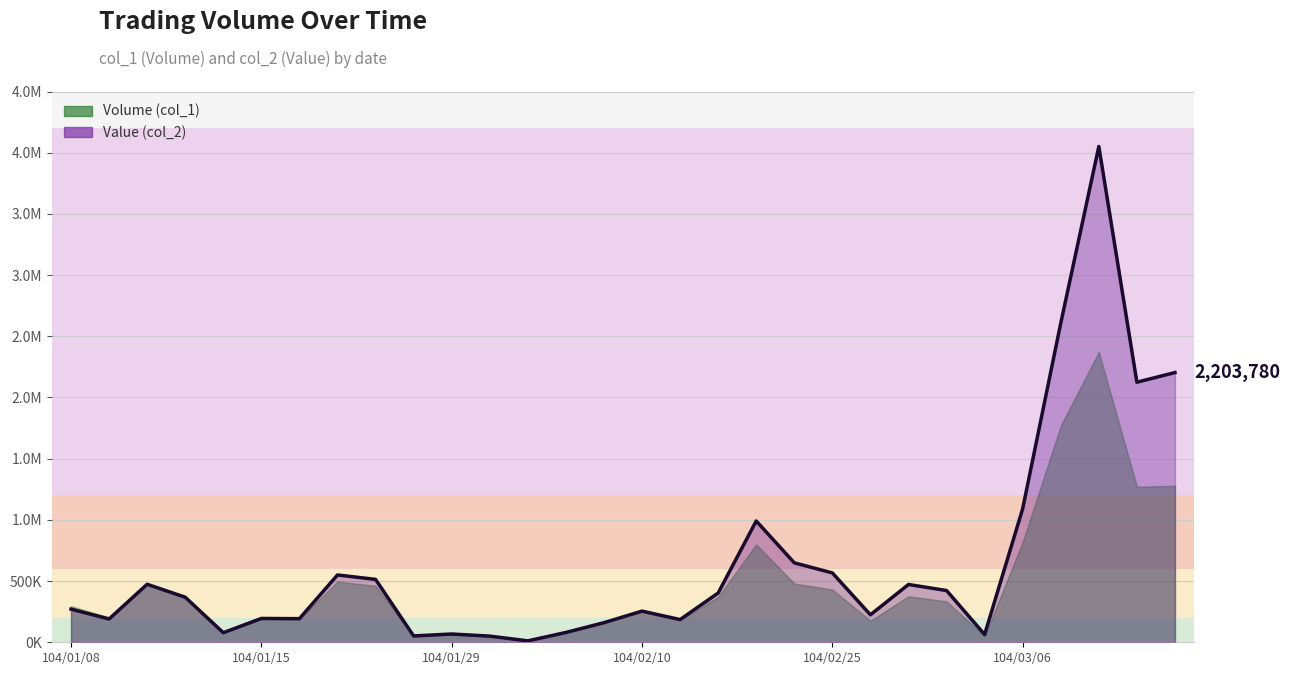

What is the label of the 15th point from the right?

104/02/10